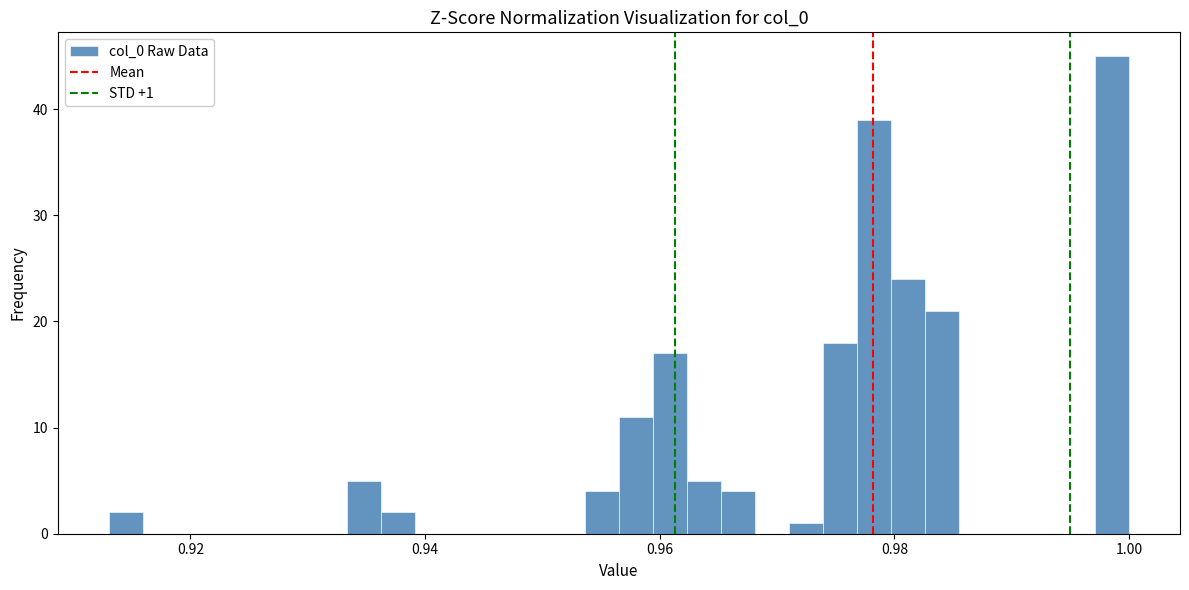

Read against the x-axis, roughly where is the centre of the tallest bar?

0.998